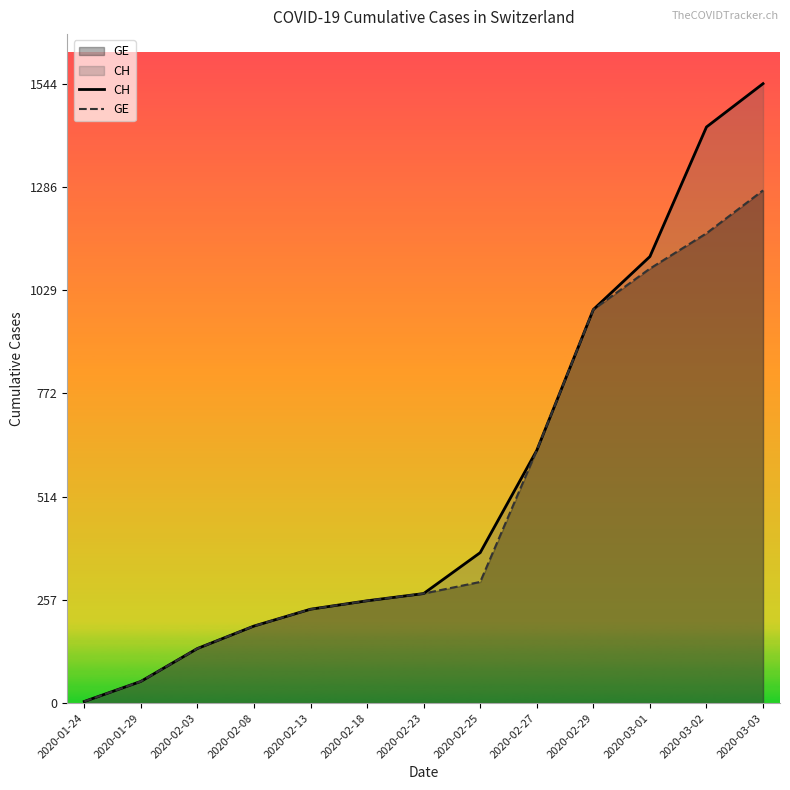

Read the GE value at 2020-02-08, to the nearest 50.

200